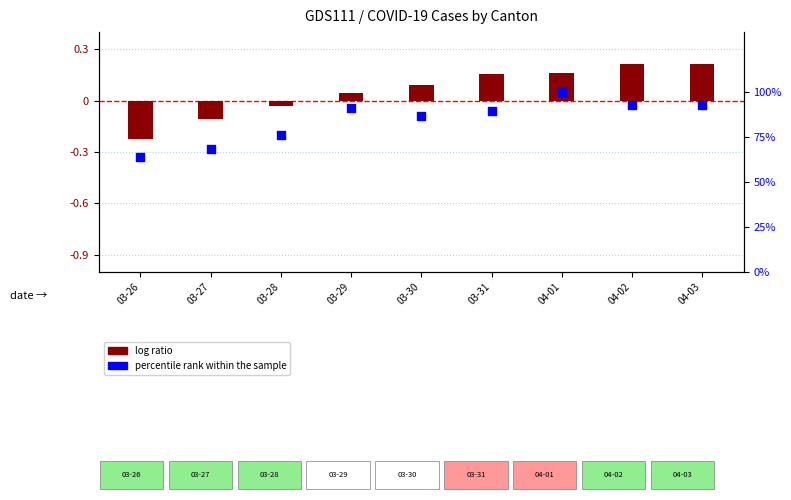

At which category is the sum across all series the highest?

04-01